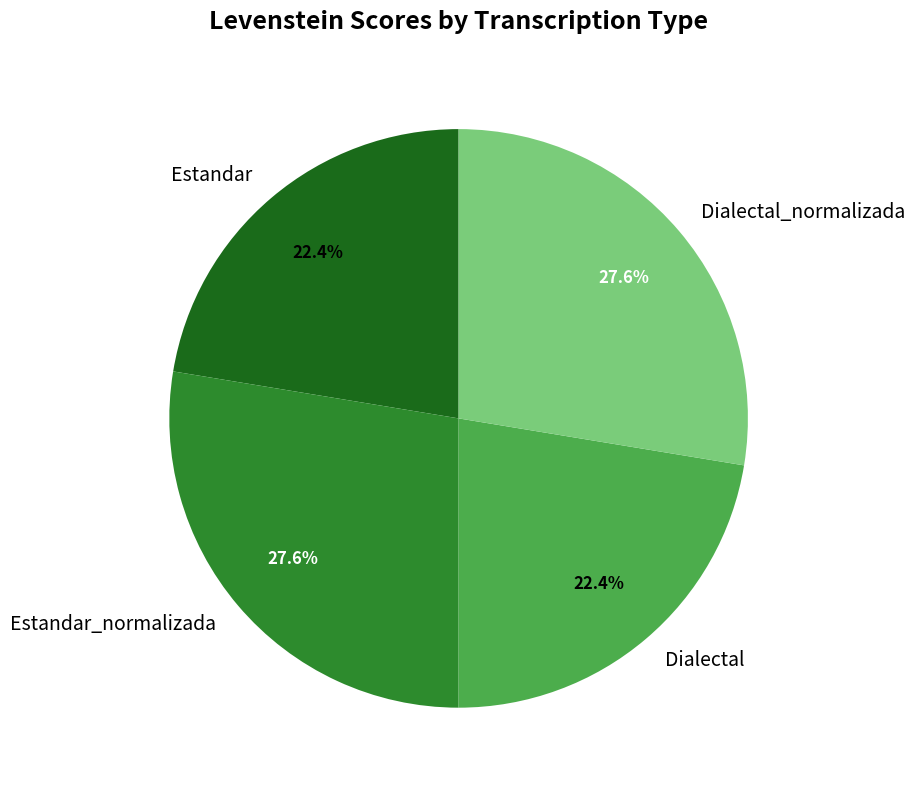

To the nearest percent, what is the combined percentage of Dialectal_normalizada and Dialectal?

50%